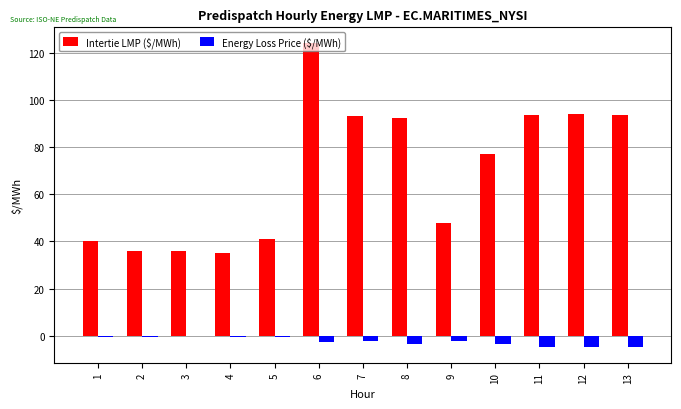

What are all the series names shown in the legend?

Intertie LMP ($/MWh), Energy Loss Price ($/MWh)